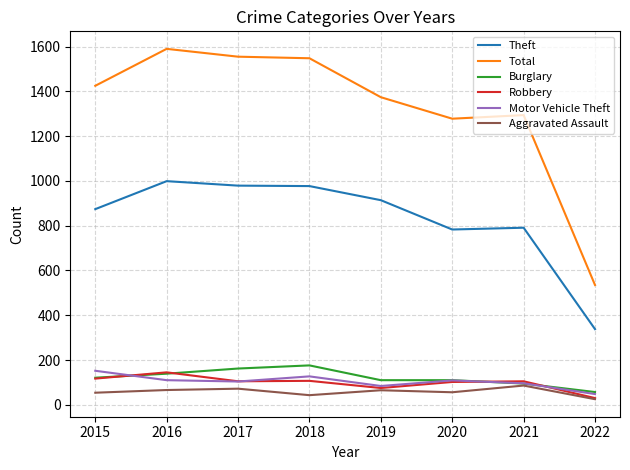

Where is the first local maximum for Burglary?

2018